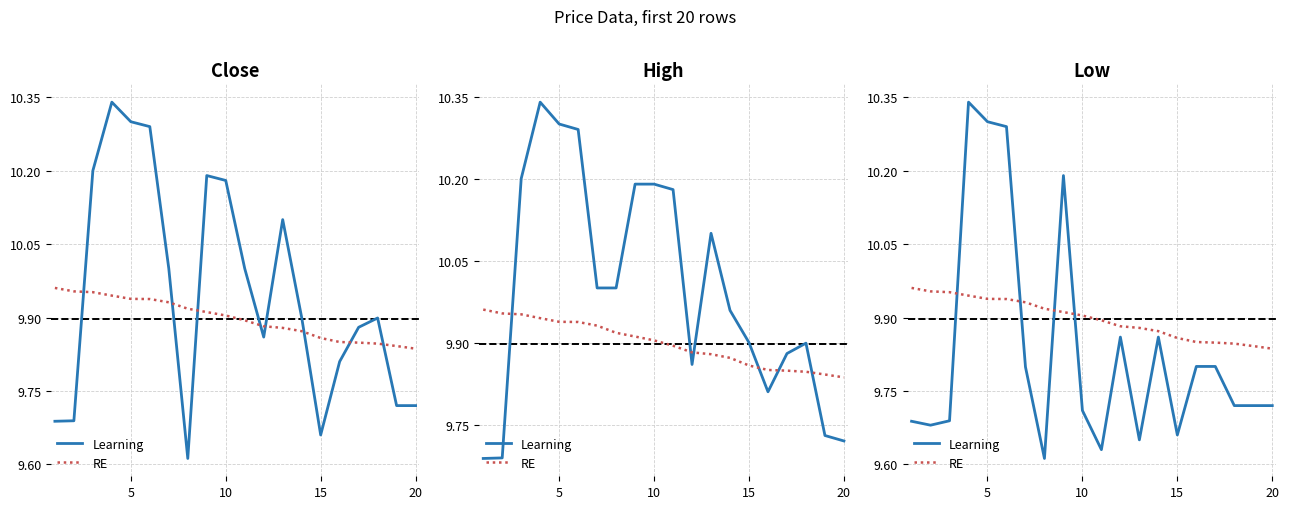

Is this an area chart (filled region under the line)?

No